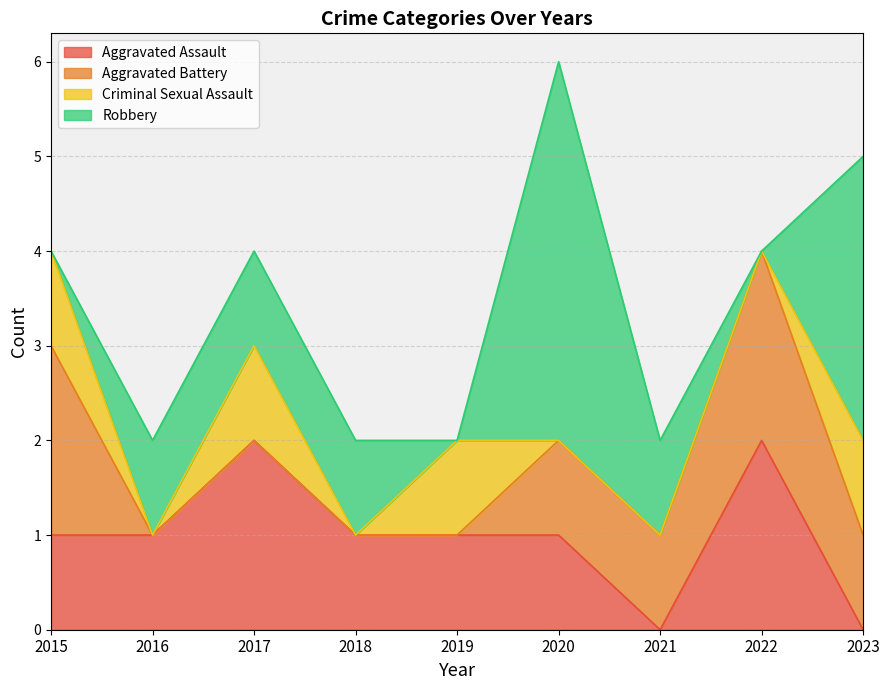

Is it true that Criminal Sexual Assault equals 1 at 2023?

False